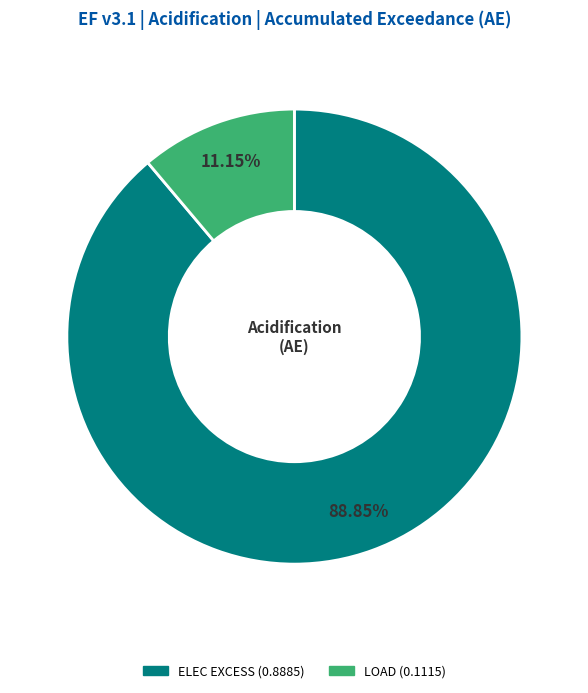

Does any single category account for the majority?

Yes